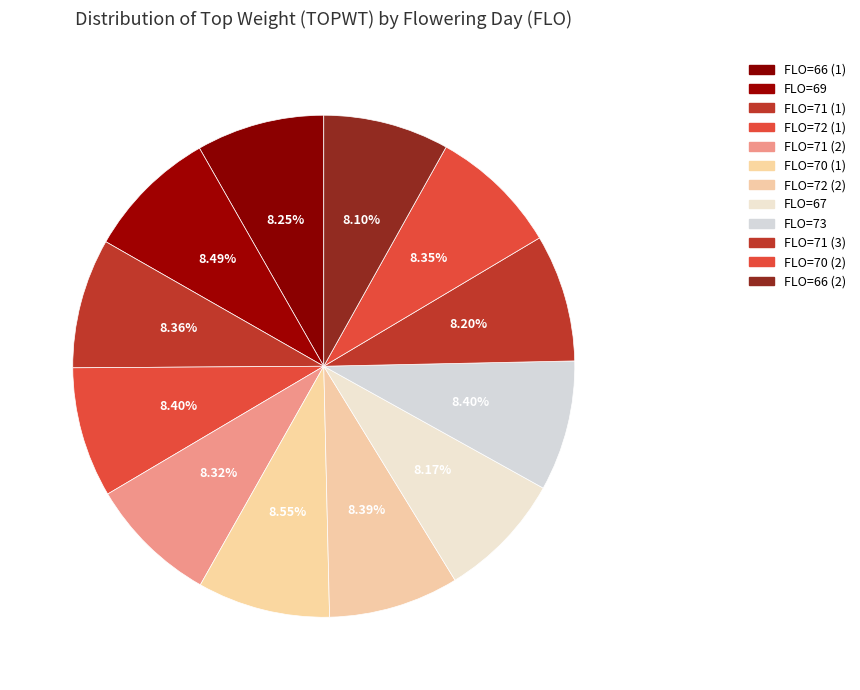

How many slices are in this pie chart?

12